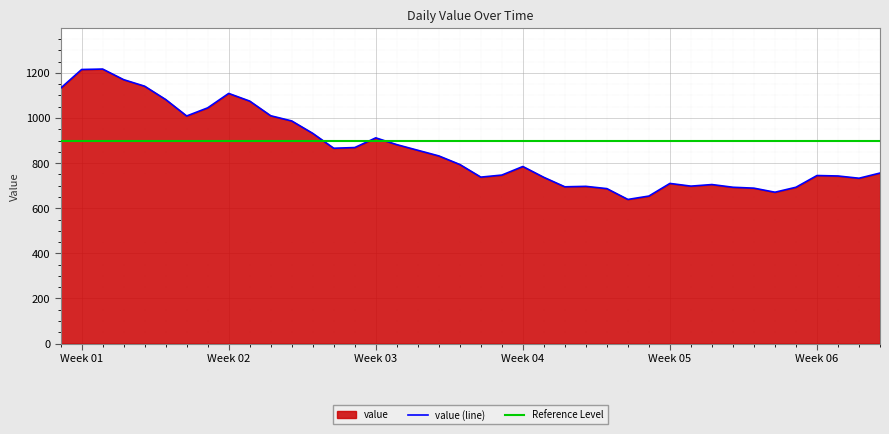

What is the maximum value for value (line)?

1217